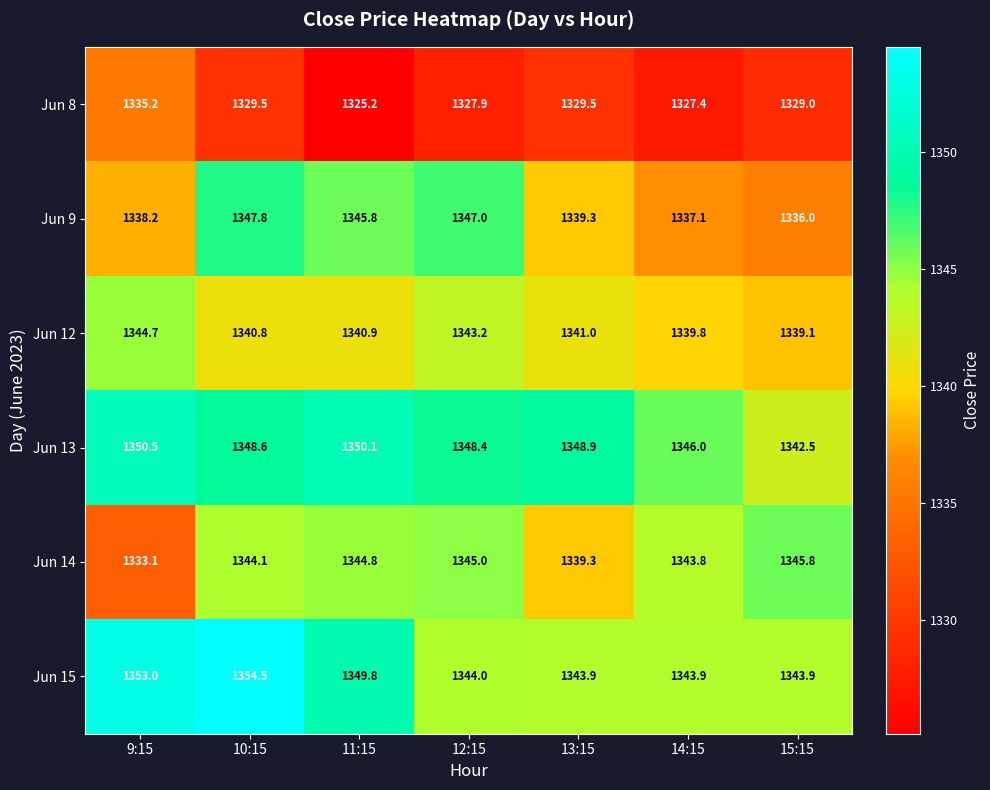

List the series in order of their peak value, lowest first.

Jun 8, Jun 12, Jun 14, Jun 9, Jun 13, Jun 15